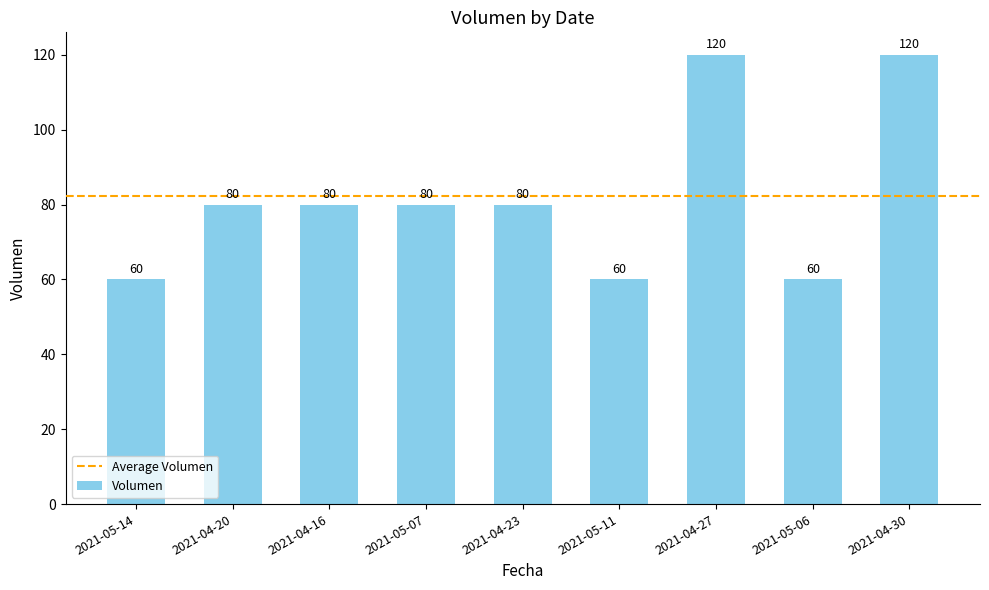

What is the label of the 5th bar from the left?

2021-04-23